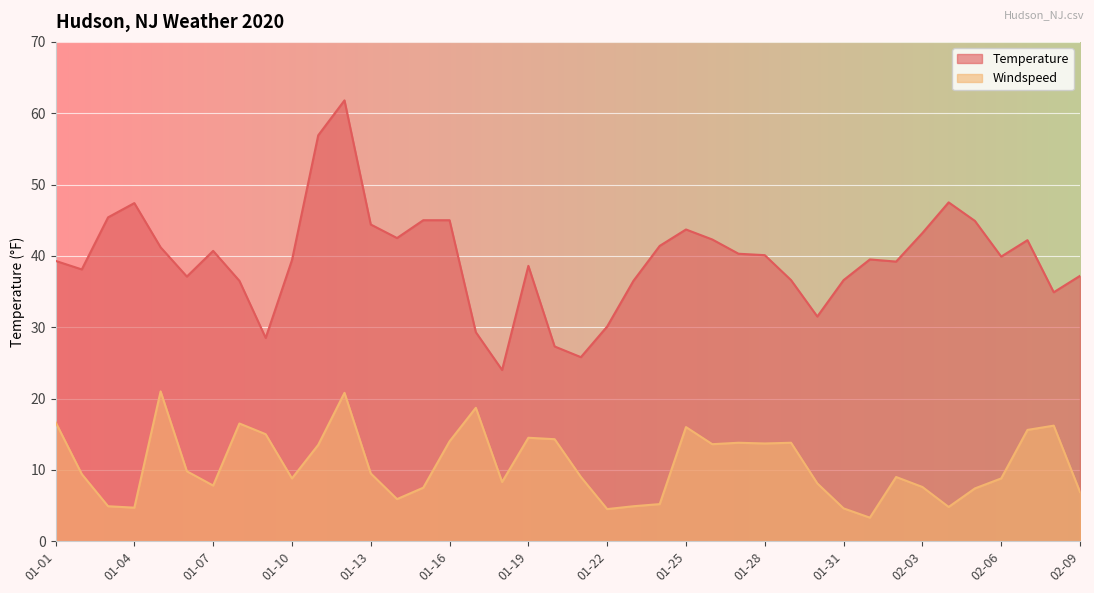

True or false: Temperature and Windspeed cross at least once.

False